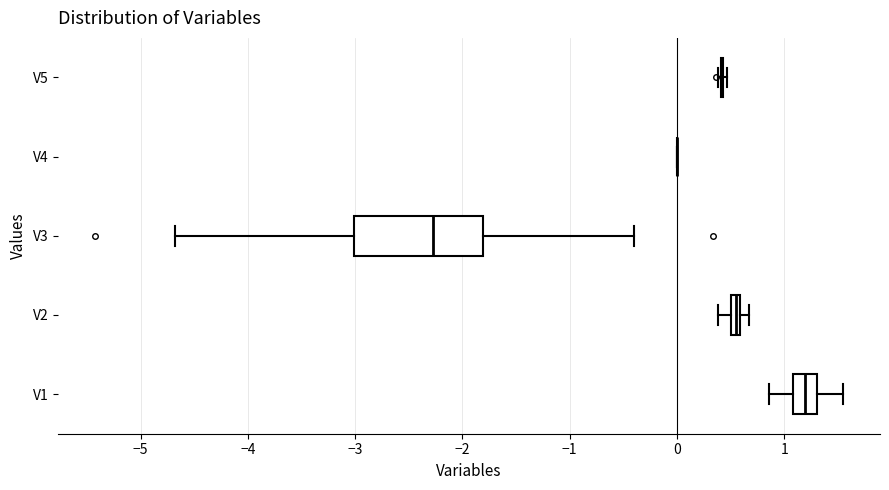

Which box is the widest, from its left edge to its right edge?

V3